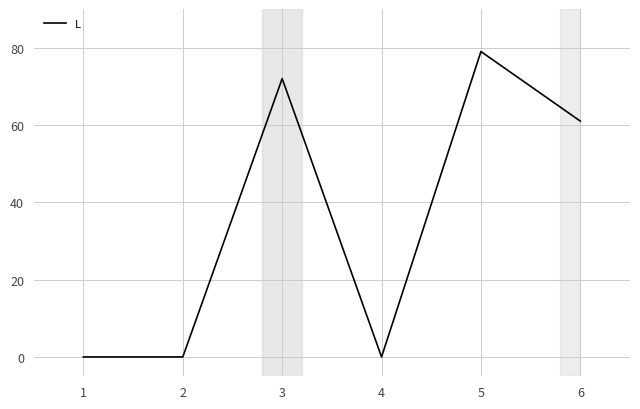

Which has a higher value, 5 or 4?

5